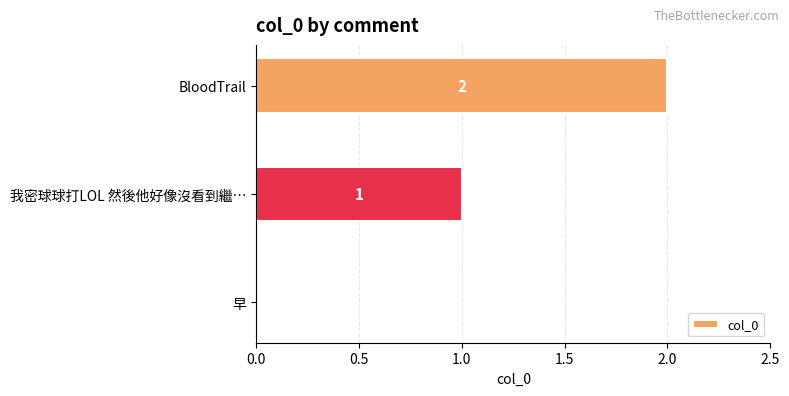

True or false: the data shows 0 at 早.

True